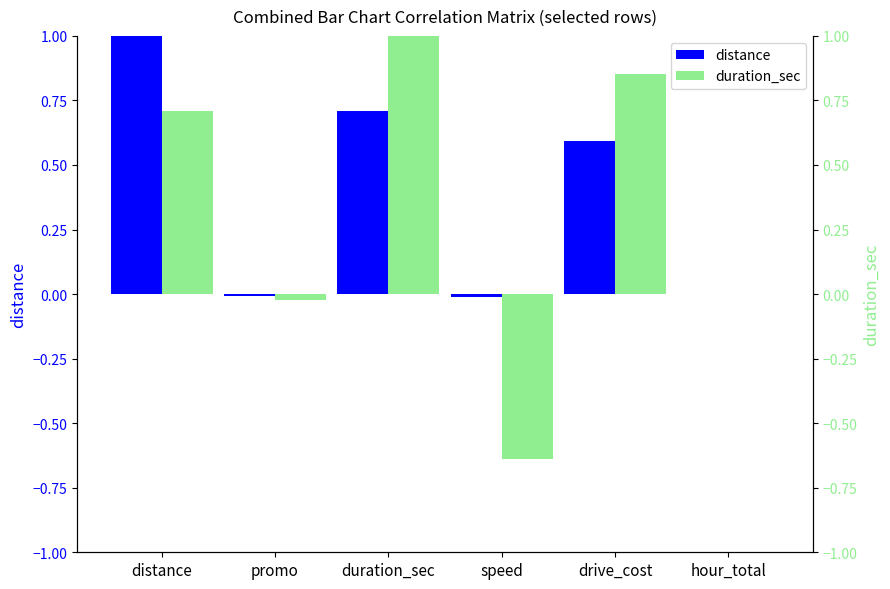

What is the value of the duration_sec bar at the 4th from the left?

-0.6